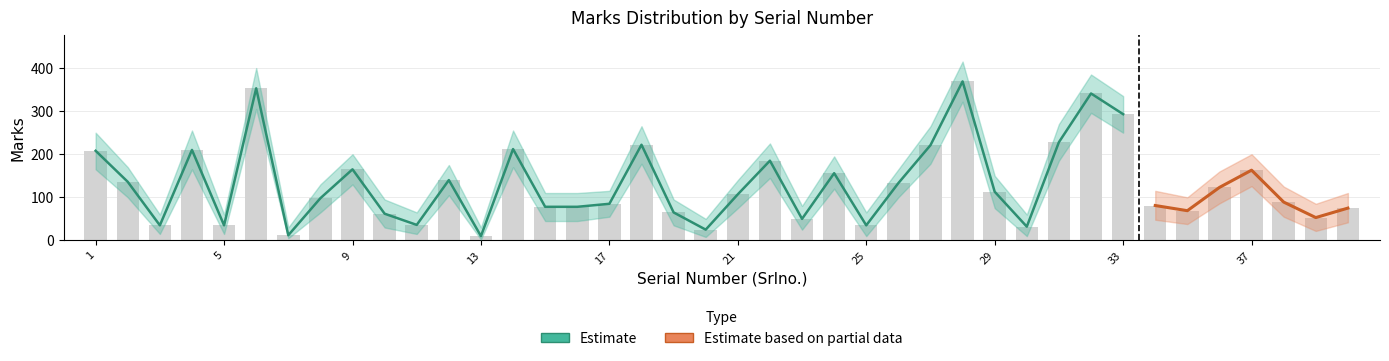

What is the smallest value displayed?

2